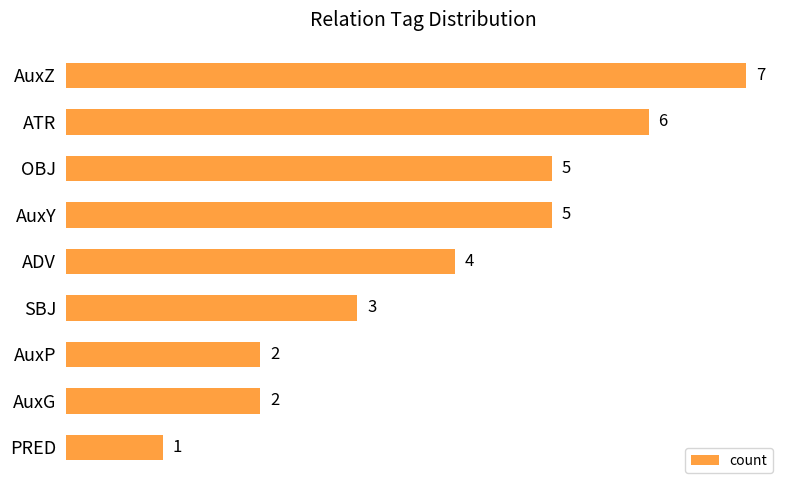

Reading bottom to top, extract all data points from this chart.

1	2	2	3	4	5	5	6	7